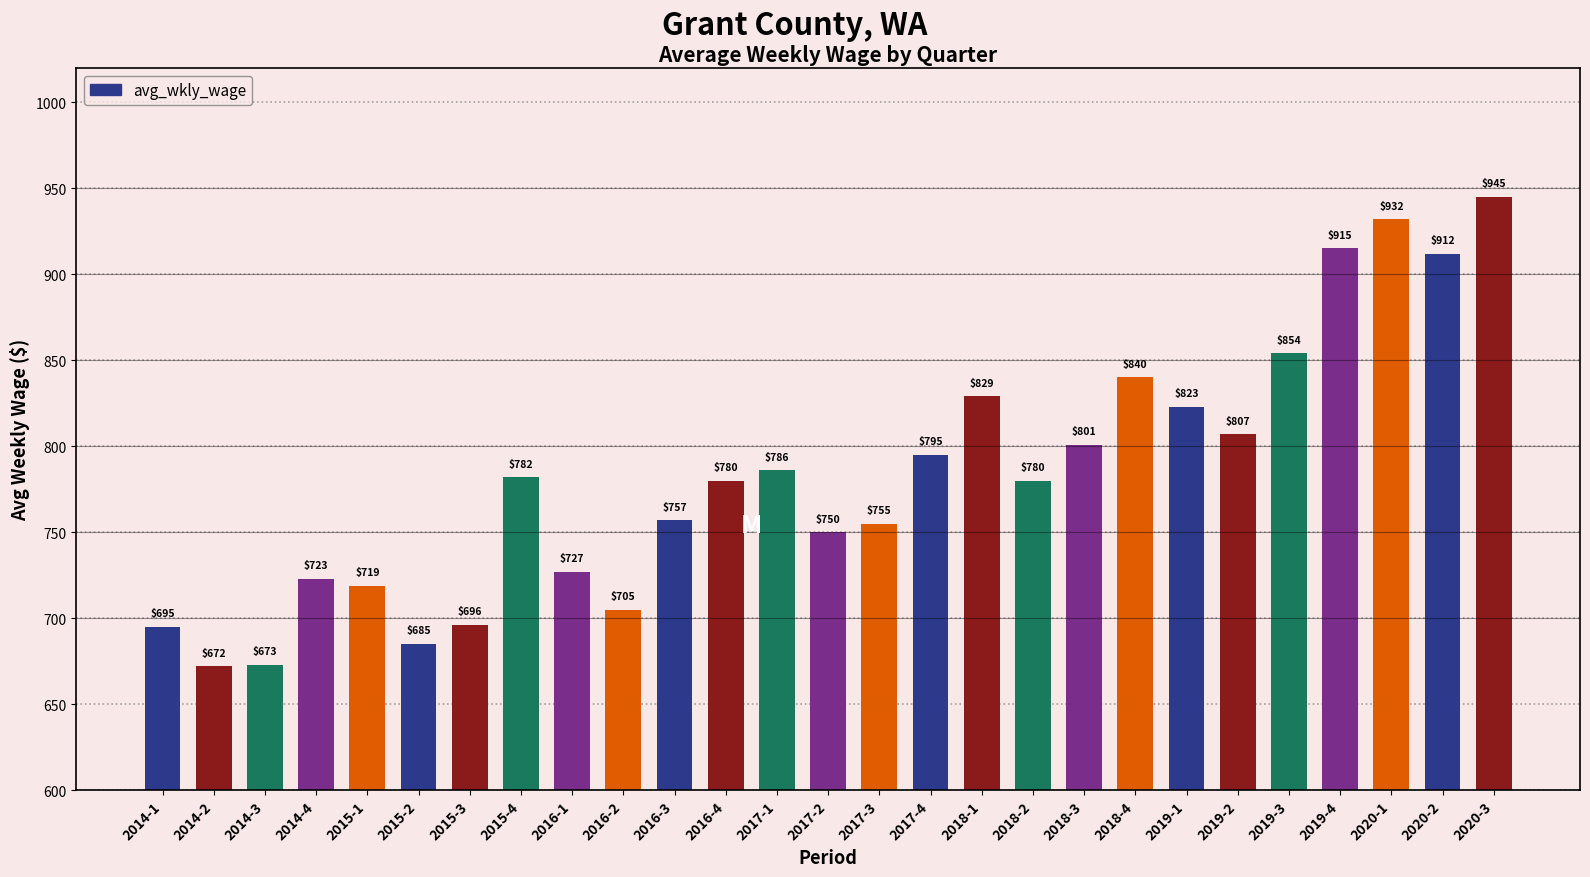

Between 2017-4 and 2018-1, which is larger?

2018-1